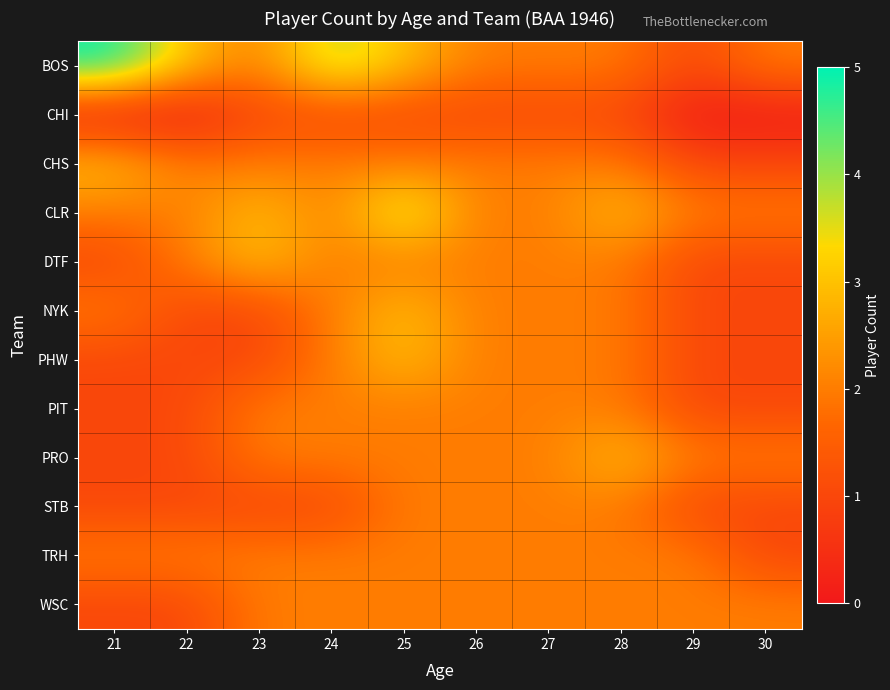

At which category is the sum across all series the highest?

25